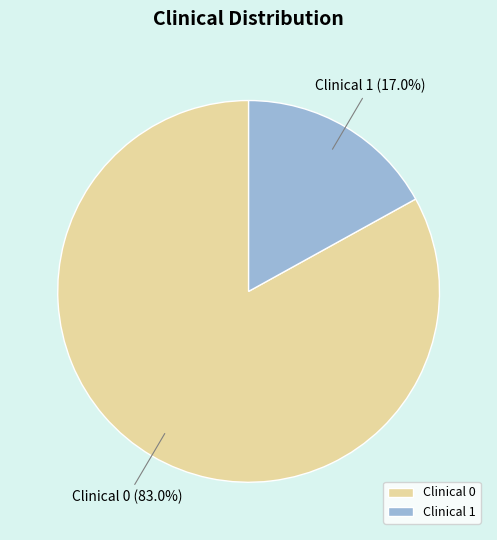

What portion of the pie excludes Clinical 1?

83.0%